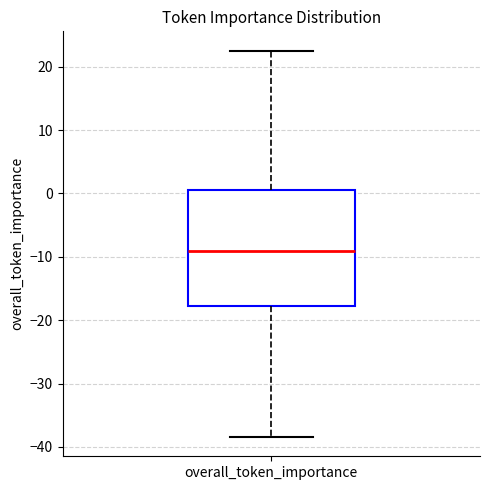

Where does the lower whisker of the box for overall_token_importance end on the y-axis? The values are not printed on the chart, so give them approximately, as read against the axis.

-38